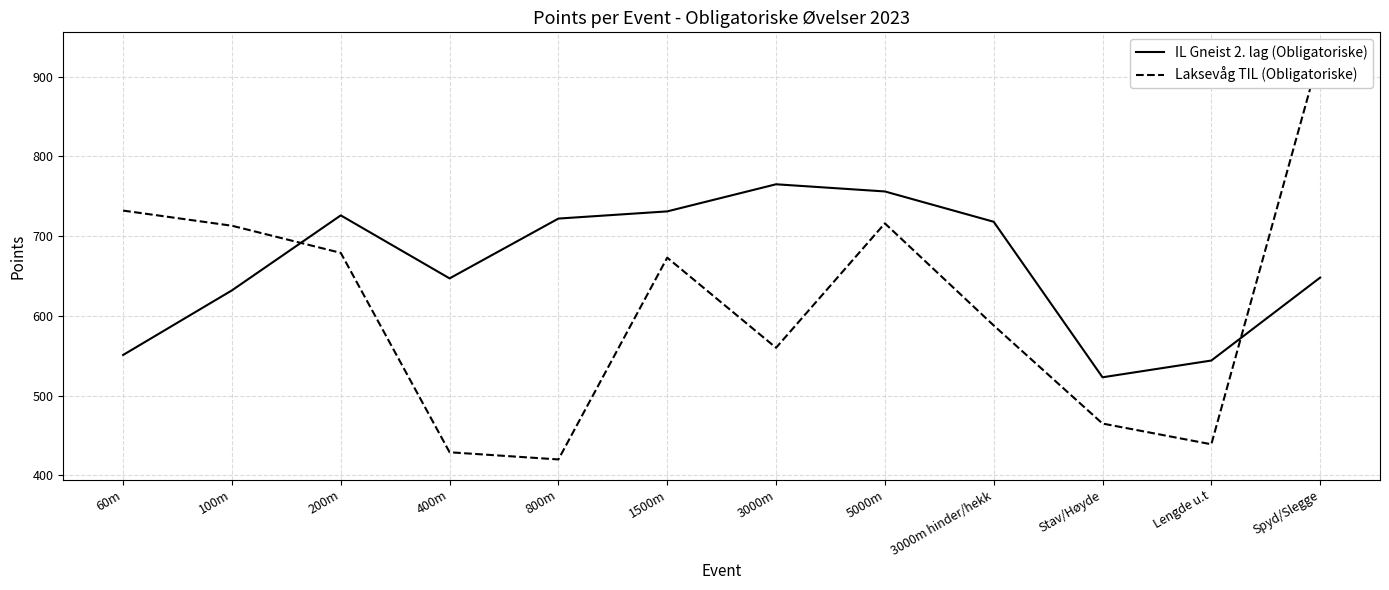

What are all the series names shown in the legend?

IL Gneist 2. lag (Obligatoriske), Laksevåg TIL (Obligatoriske)